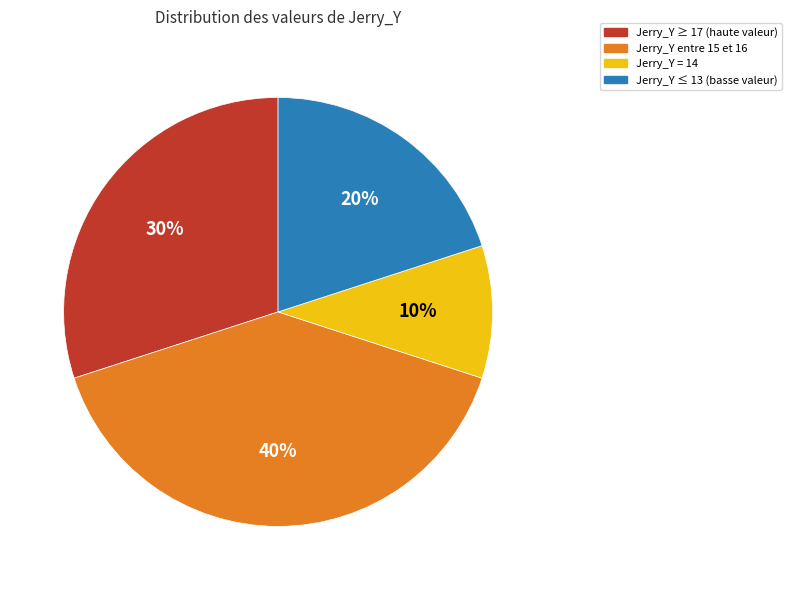

To the nearest percent, what is the average slice percentage?

25%